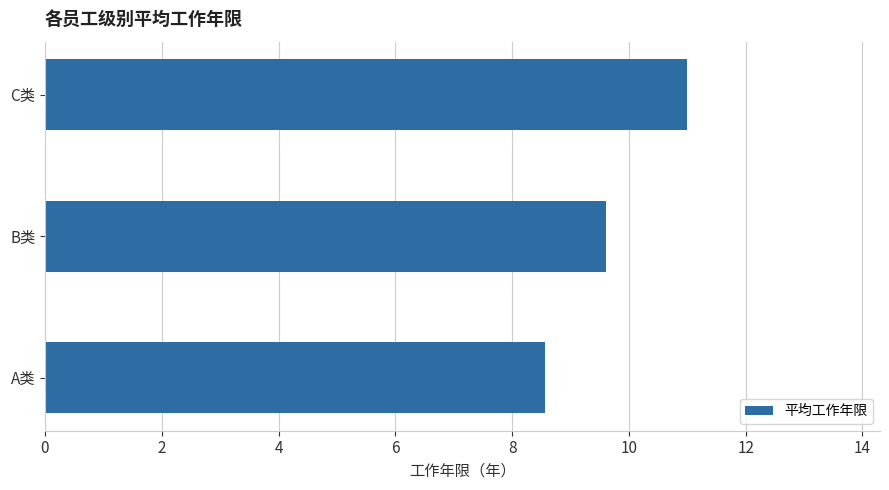

Are the bars horizontal?

Yes